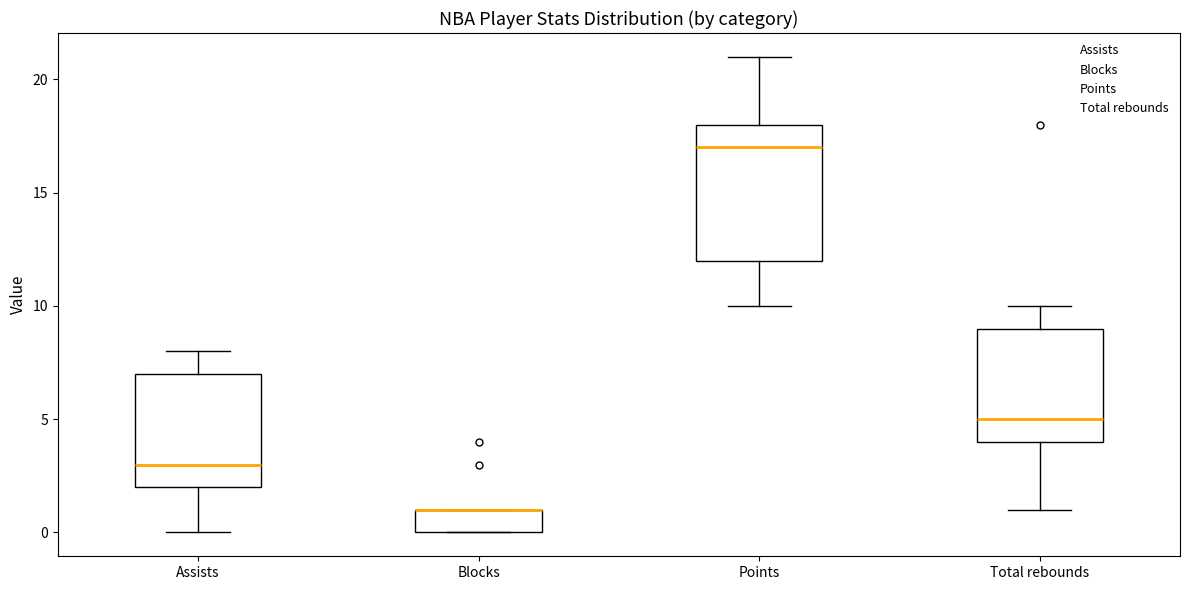

Where does the median line of the box for Assists sit on the y-axis? The values are not printed on the chart, so give them approximately, as read against the axis.

3